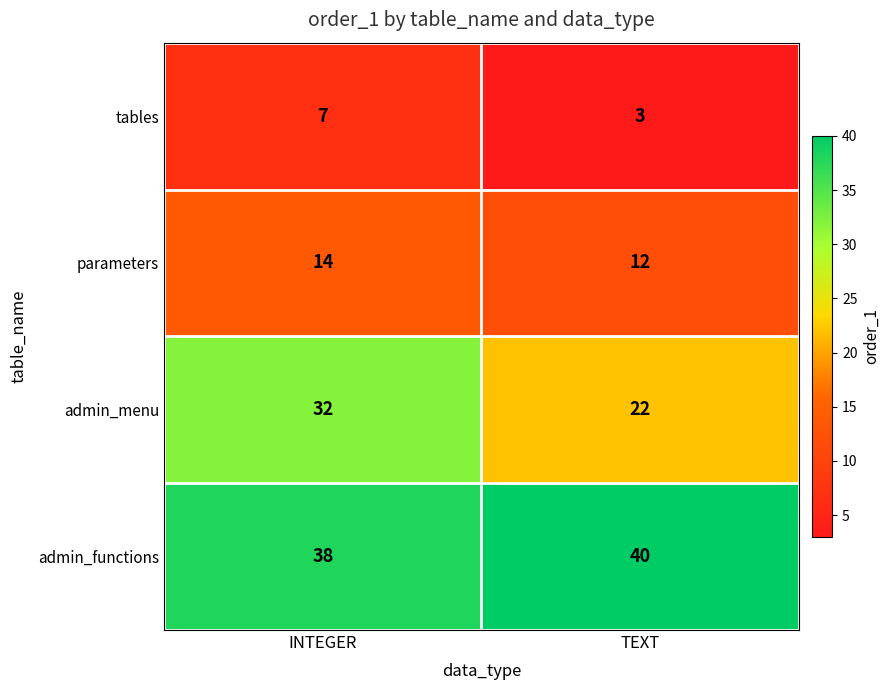

What is the approximate value of admin_functions at INTEGER?

38